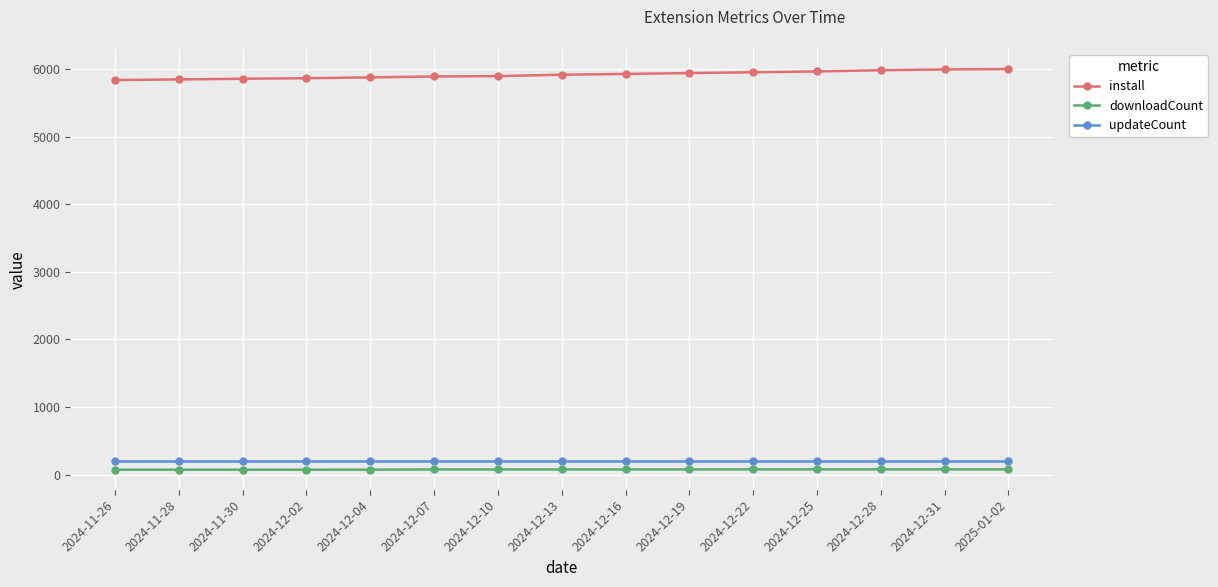

Which series has the largest total across all categories?

install